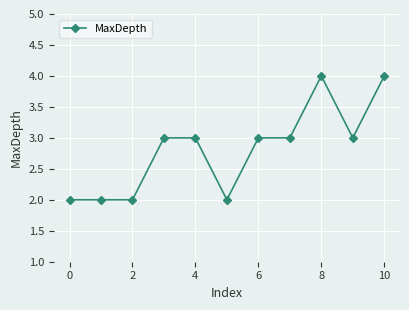

How many distinct data groups are displayed?

1